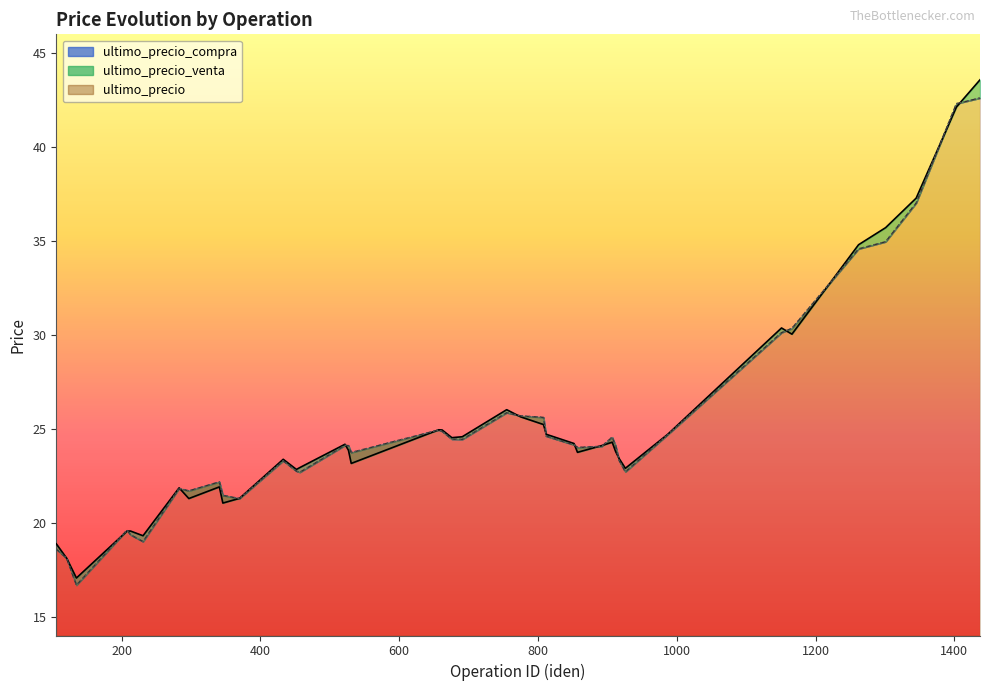

Between 297 and 1301, which is larger?

1301